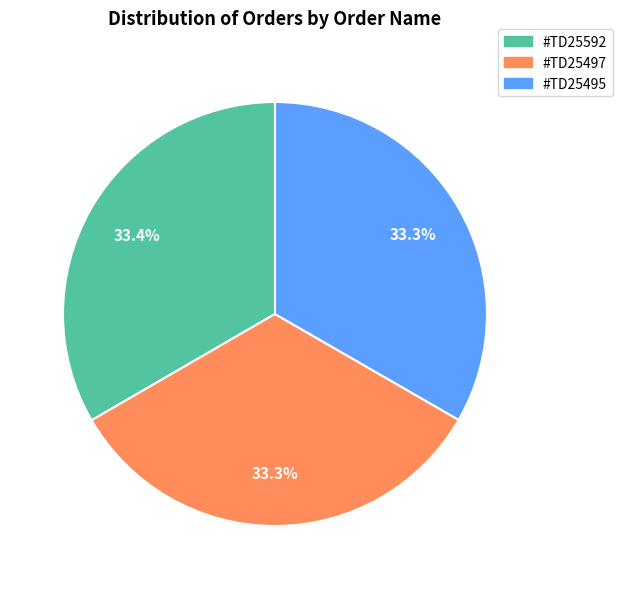

How many slices are in this pie chart?

3